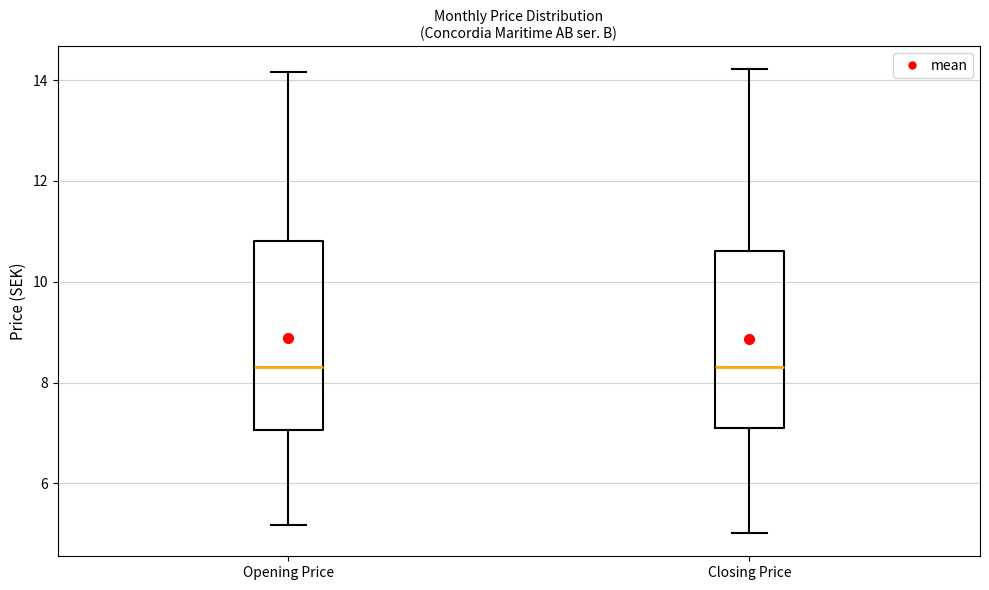

Reading left to right, transcribe this box plot: for each box, give where its median line is, the range the box spans, and where its two whiskers end, as read against the y-axis. The values are not printed on the chart, so give them approximately, as read against the axis.

Opening Price: median 8.4, box 7.0 to 10.8, whiskers 5.2 to 14.2
Closing Price: median 8.4, box 7.0 to 10.6, whiskers 5.0 to 14.2